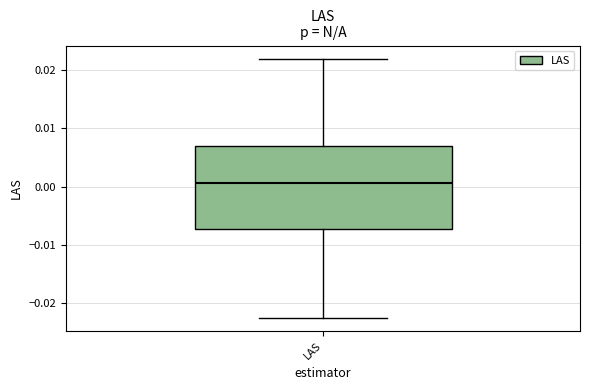

Transcribe this box plot: give where the median line is, the range the box spans, and where the two whiskers end, as read against the y-axis. The values are not printed on the chart, so give them approximately, as read against the axis.

median 0.001, box -0.007 to 0.007, whiskers -0.023 to 0.022